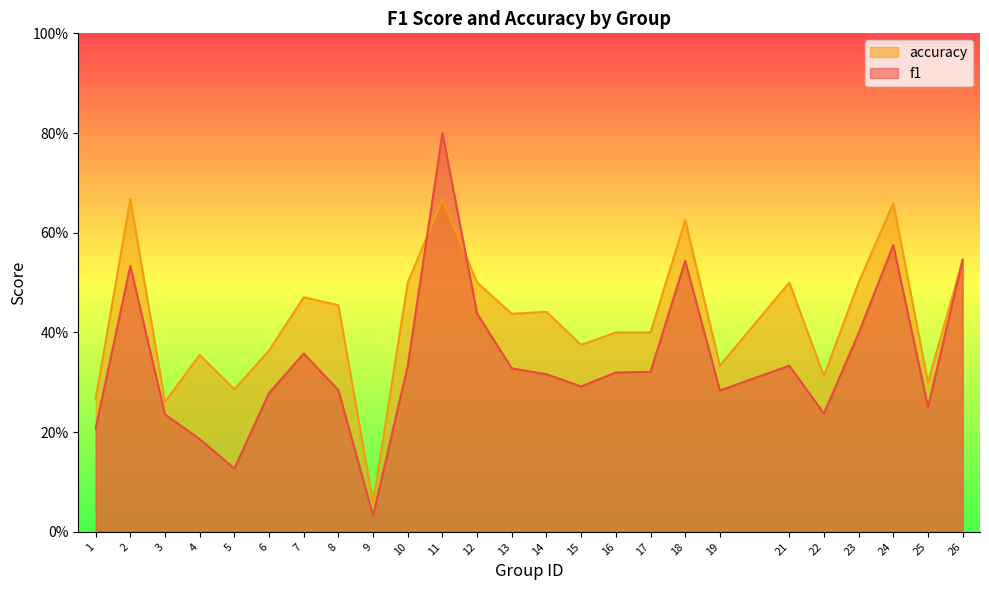

Reading left to right, what are all the values shown in this chart?

f1: 0.2	0.5	0.2	0.2	0.1	0.3	0.4	0.3	0.0	0.3	0.8	0.4	0.3	0.3	0.3	0.3	0.3	0.5	0.3	0.3	0.2	0.4	0.6	0.3	0.5
accuracy: 0.3	0.7	0.3	0.4	0.3	0.4	0.5	0.5	0.1	0.5	0.7	0.5	0.4	0.4	0.4	0.4	0.4	0.6	0.3	0.5	0.3	0.5	0.7	0.3	0.5